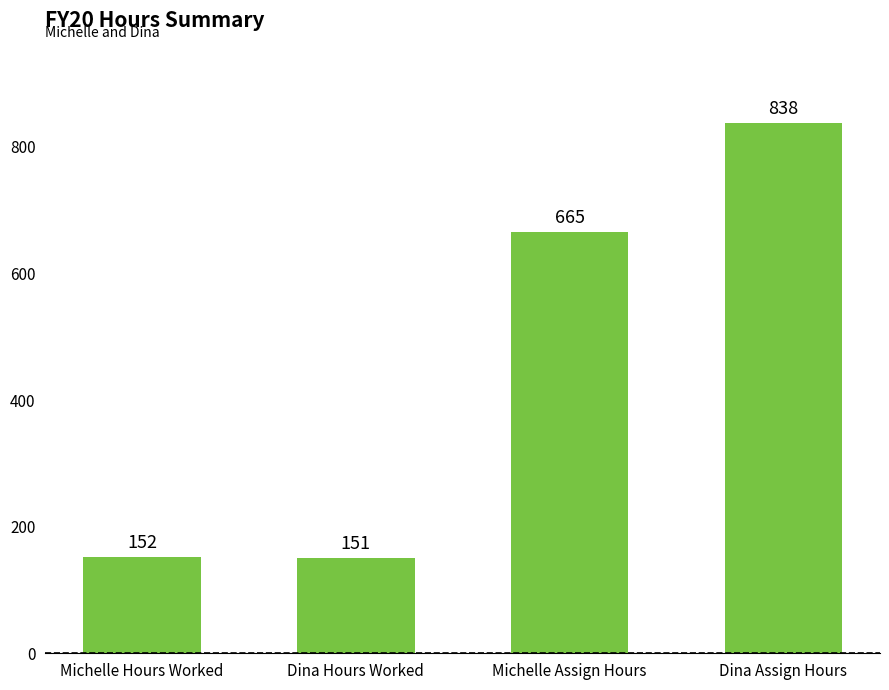

Which category has the highest value across all series?

Dina Assign Hours